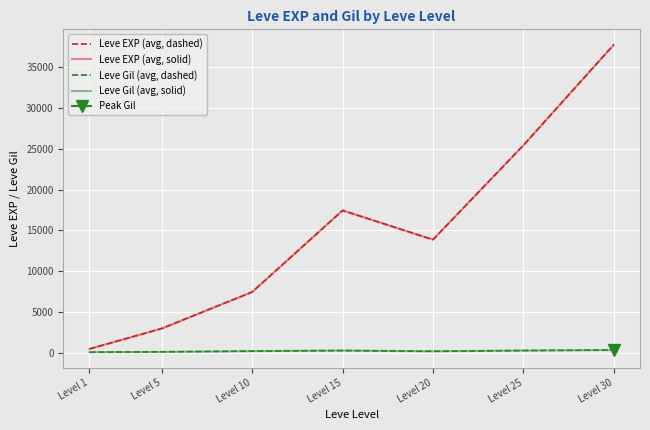

Which category has the lowest value in the Leve Gil (avg, solid) series?

Level 1